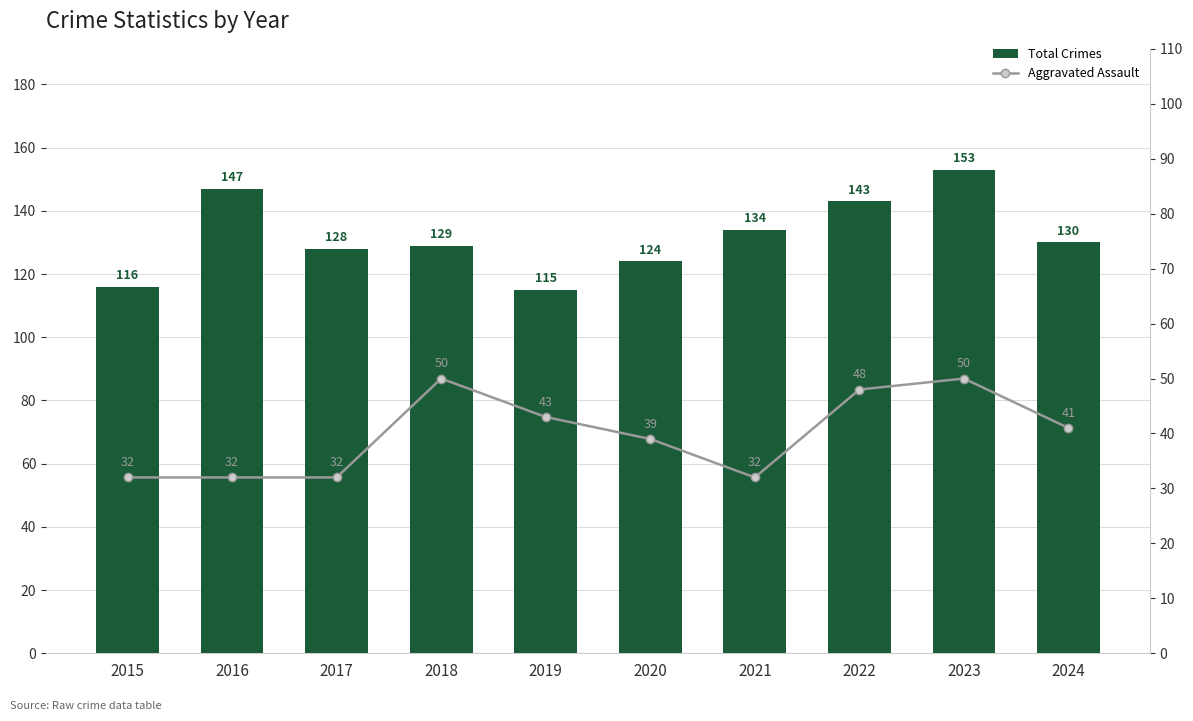

Which series has the largest range (max minus min)?

Total Crimes